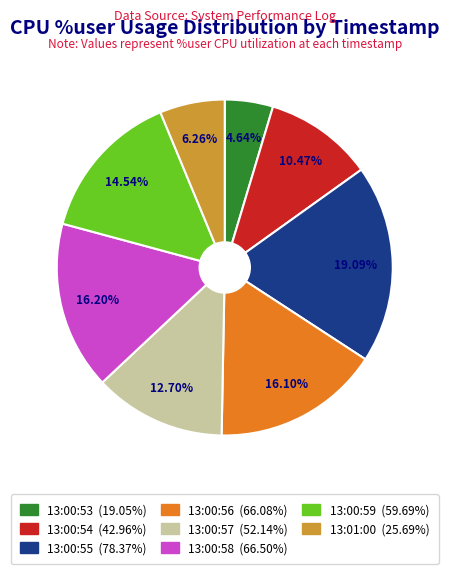

What percentage is the 13:00:56 slice, to the nearest percent?

16%